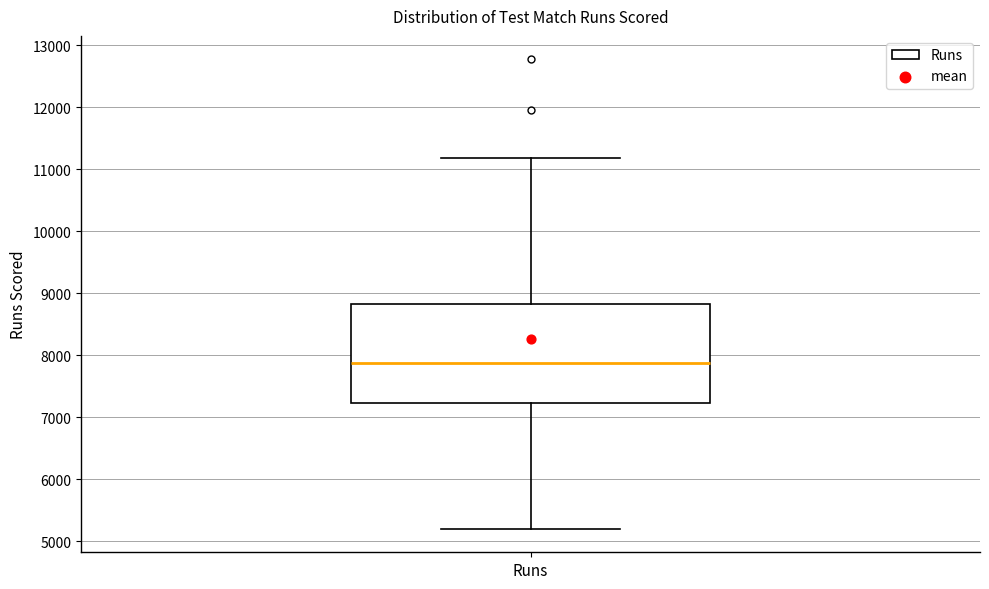

Transcribe this box plot: give where the median line is, the range the box spans, and where the two whiskers end, as read against the y-axis. The values are not printed on the chart, so give them approximately, as read against the axis.

median 7900, box 7200 to 8800, whiskers 5200 to 11200